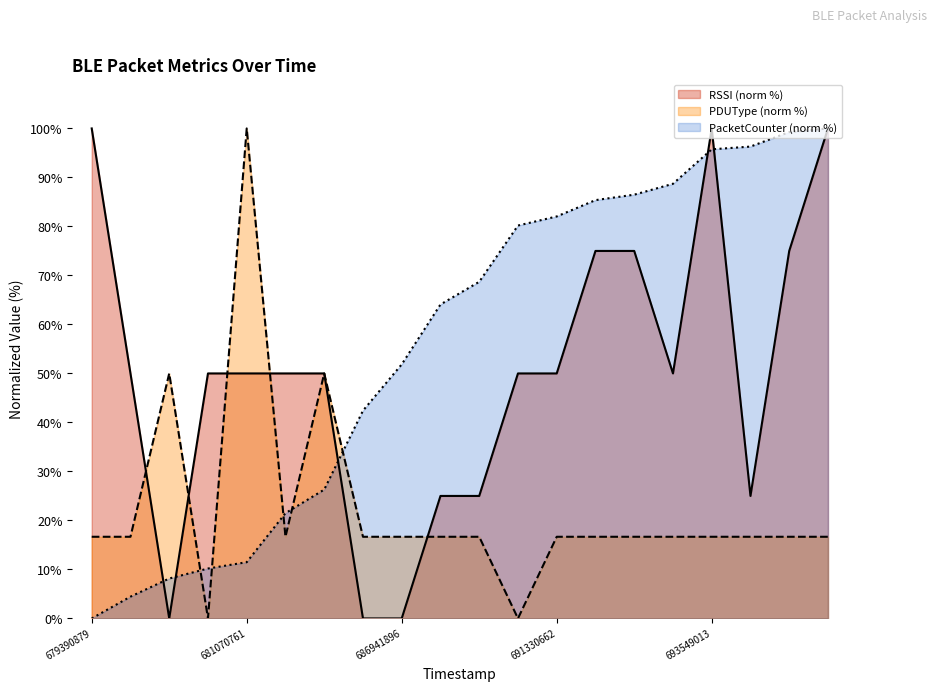

The value of PacketCounter at 686941896 is 51.9. True or false?

True